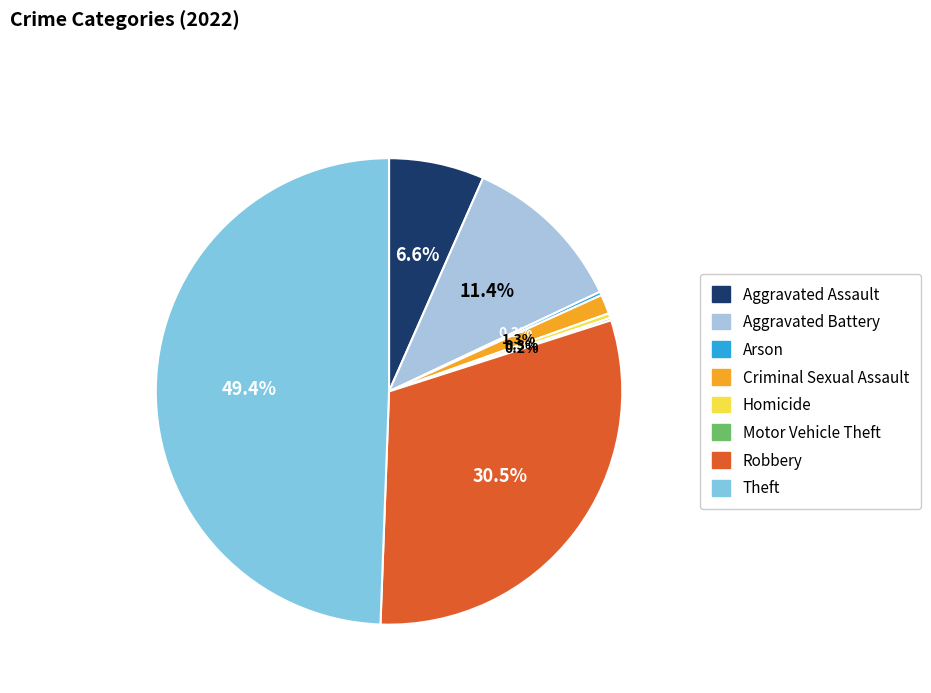

What portion of the pie excludes Robbery?

69.5%